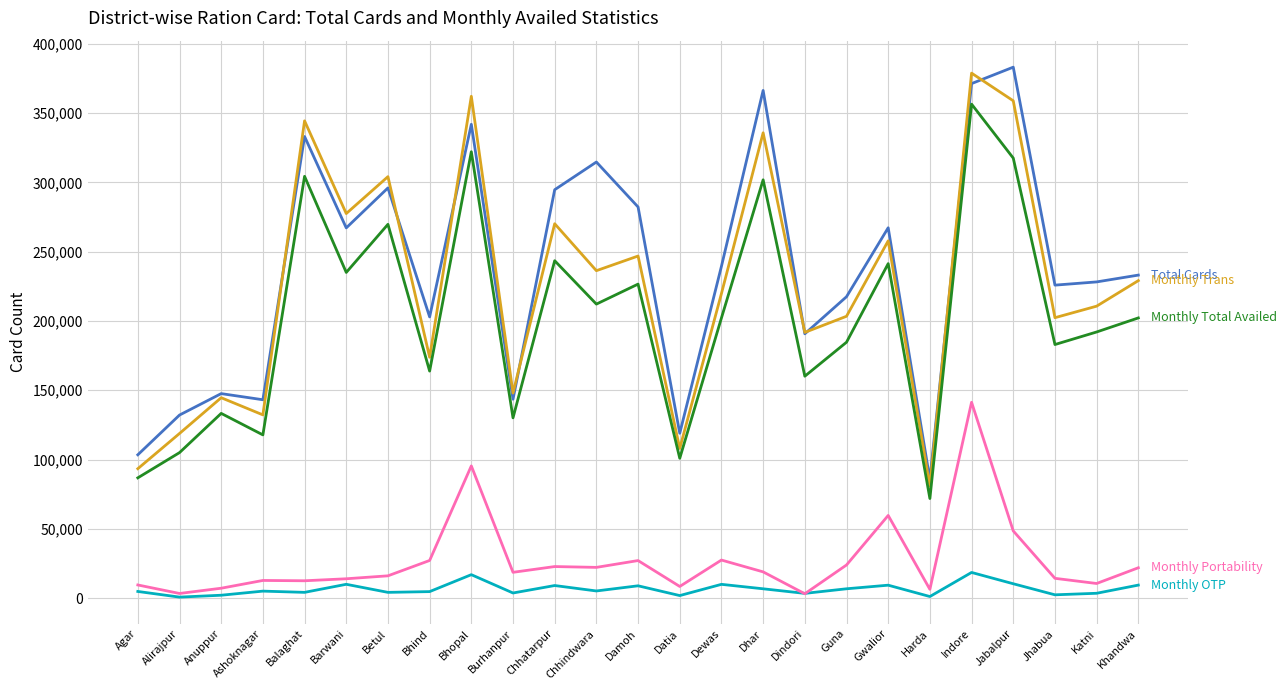

What is the maximum value shown in the chart?

383100